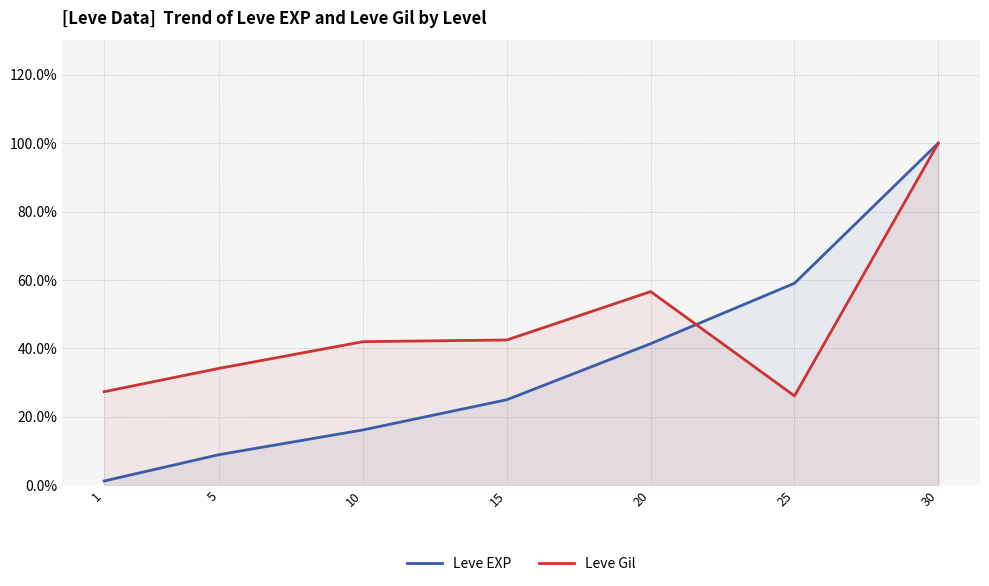

What is the total value across all series at 10?

58.1